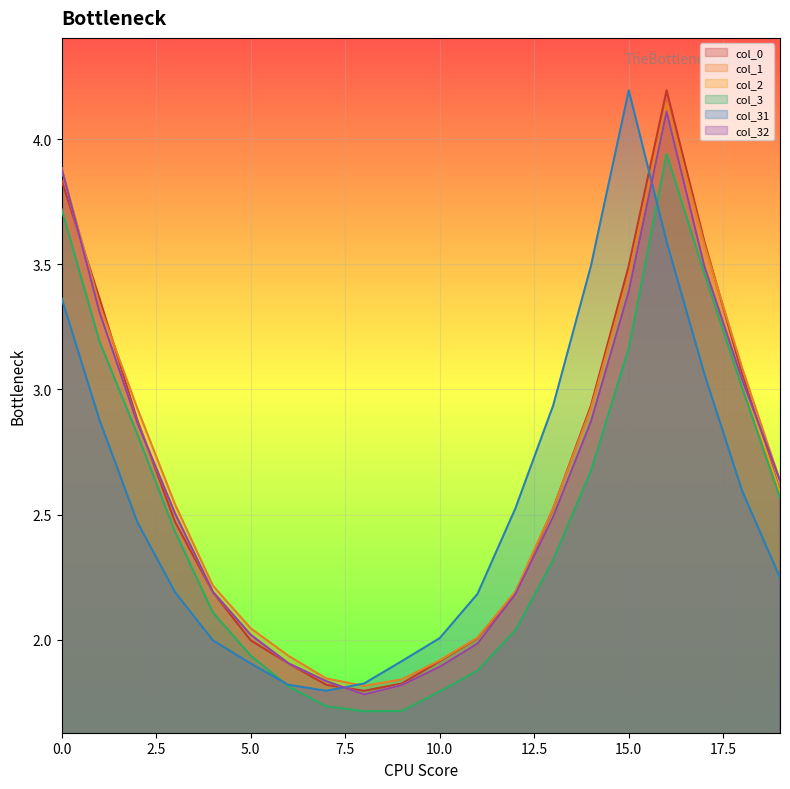

How many intersections are there between col_0 and col_2?

3